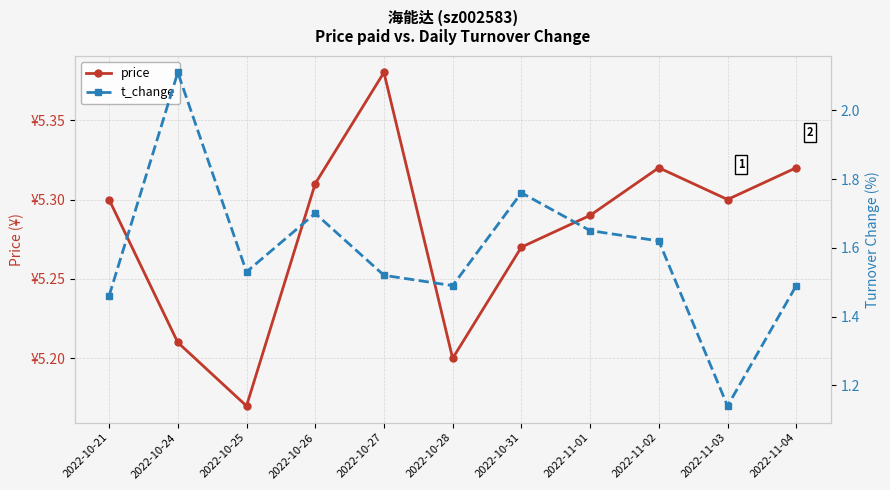

True or false: price has a value of 8.7 at 2022-10-31.

False